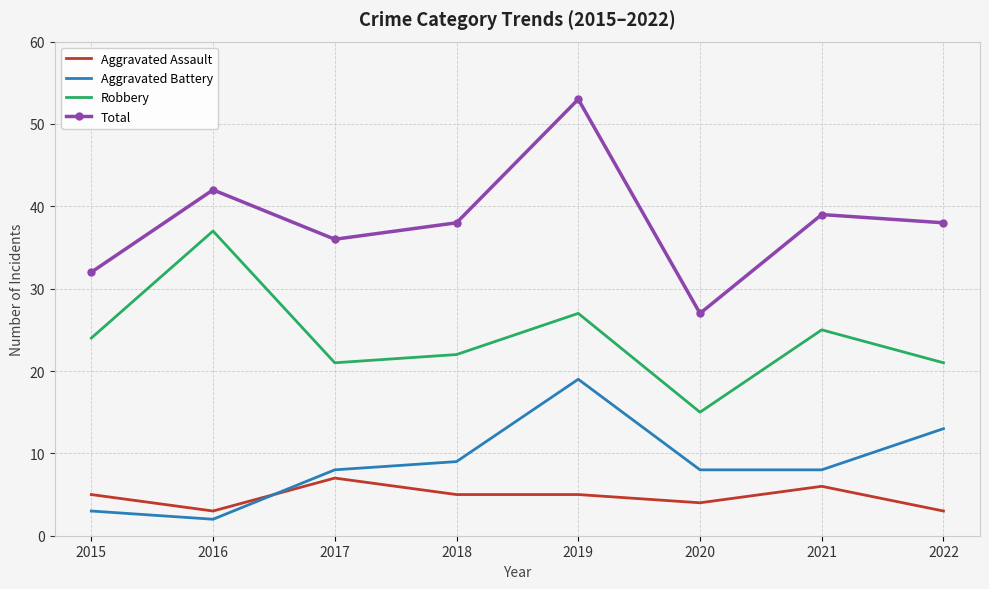

Which series has the largest total across all categories?

Total